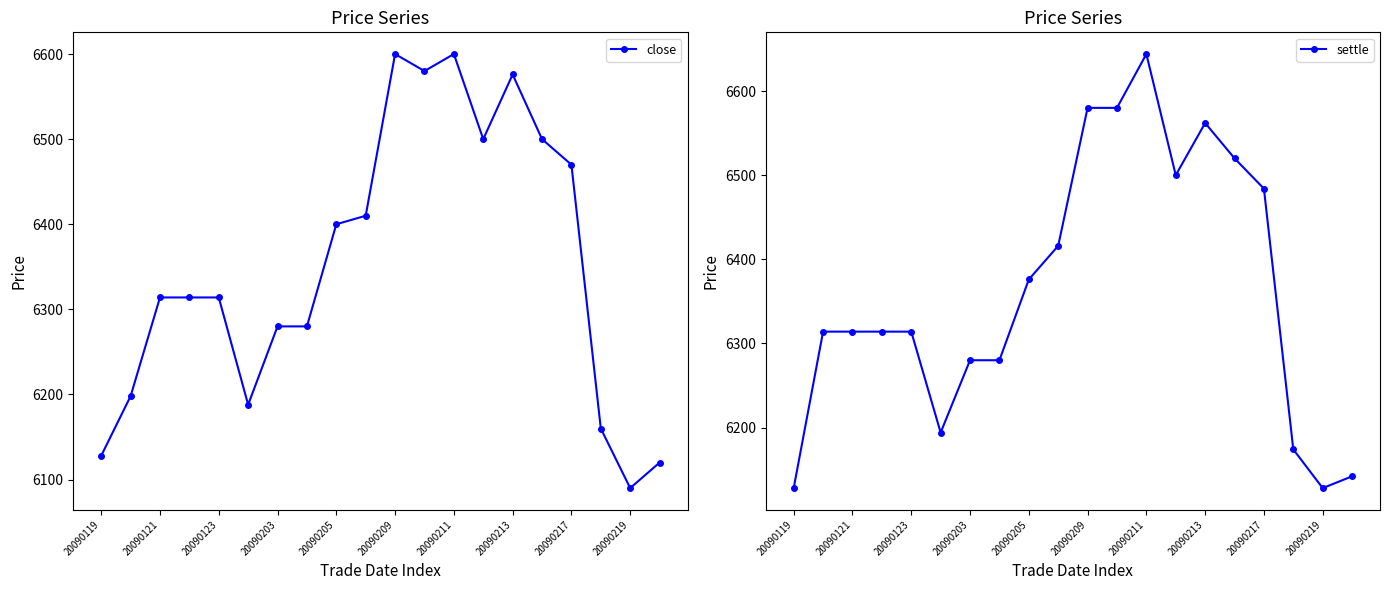

What is the lowest value of the settle series?

6128